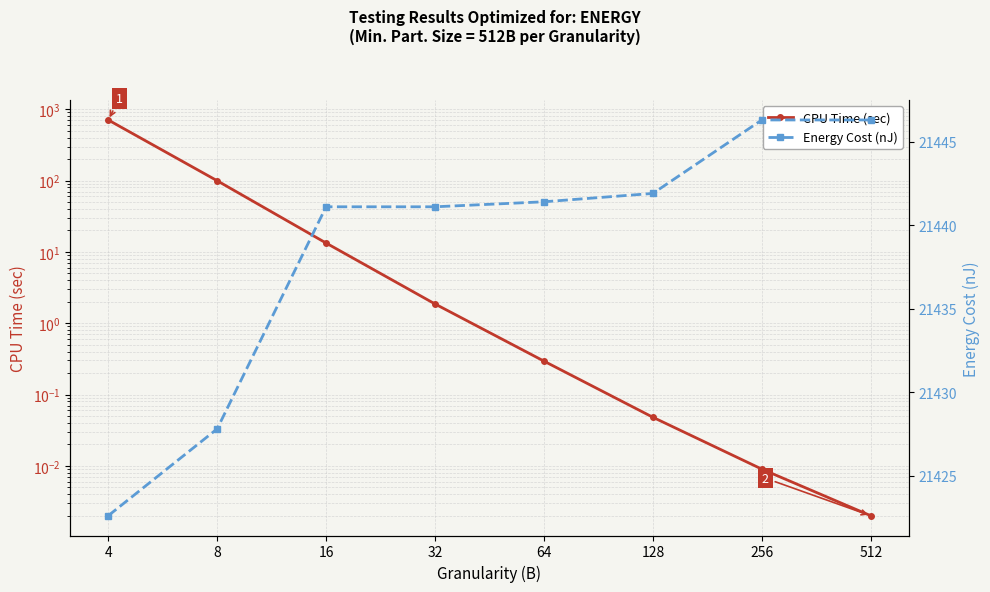

The Energy Cost (nJ) series shows 21427.8 at 8. True or false?

True